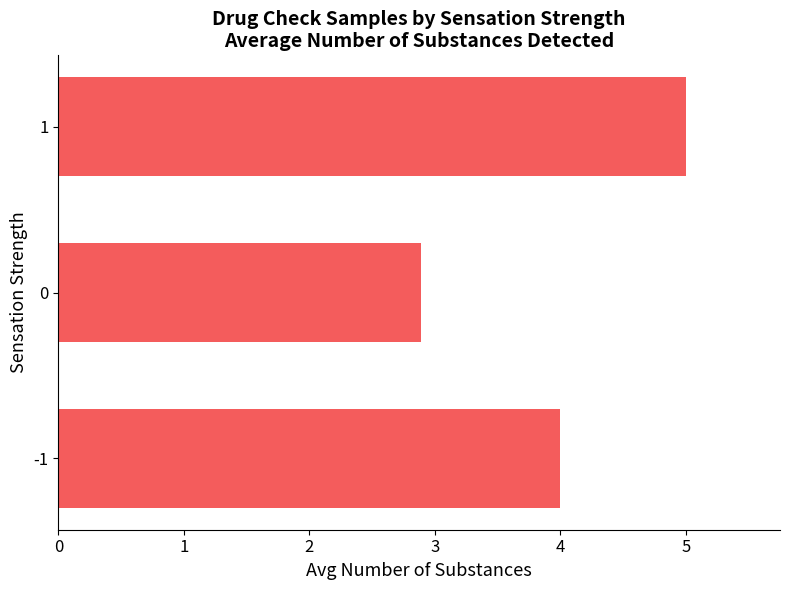

List the labels in order of value, largest first.

1, -1, 0